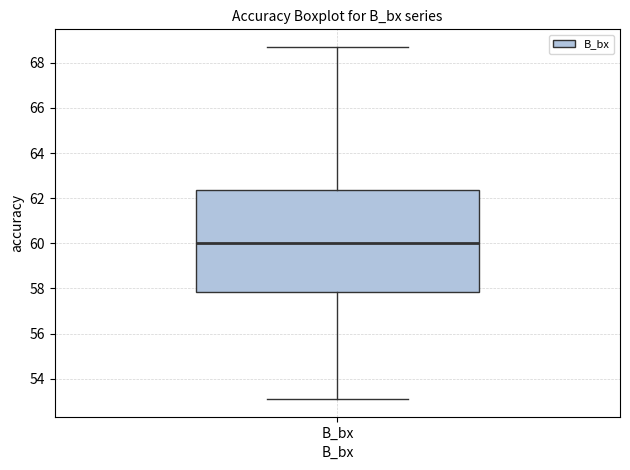

Where does the median line of the box for B_bx sit on the y-axis? The values are not printed on the chart, so give them approximately, as read against the axis.

60.0